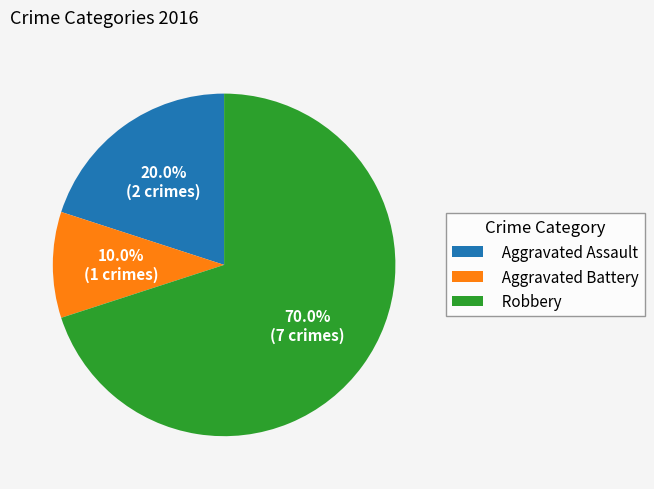

Is it true that Robbery is 63% of the pie?

False